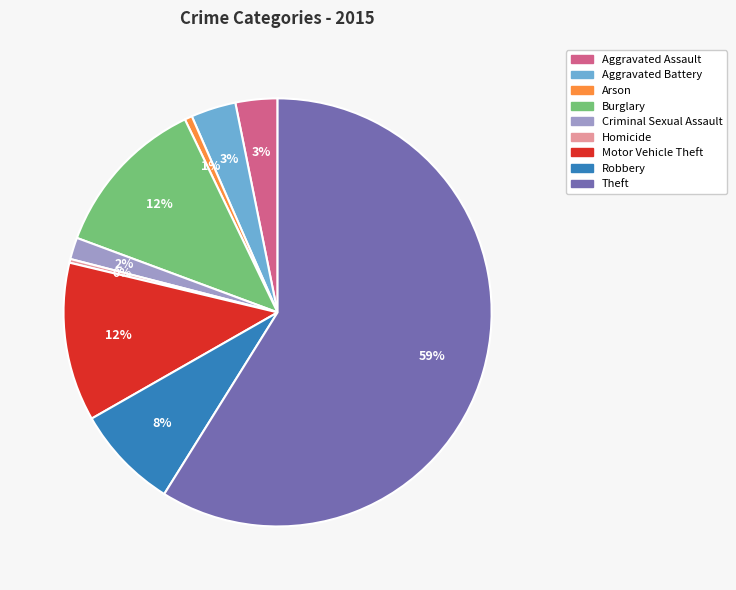

How many slices are in this pie chart?

9